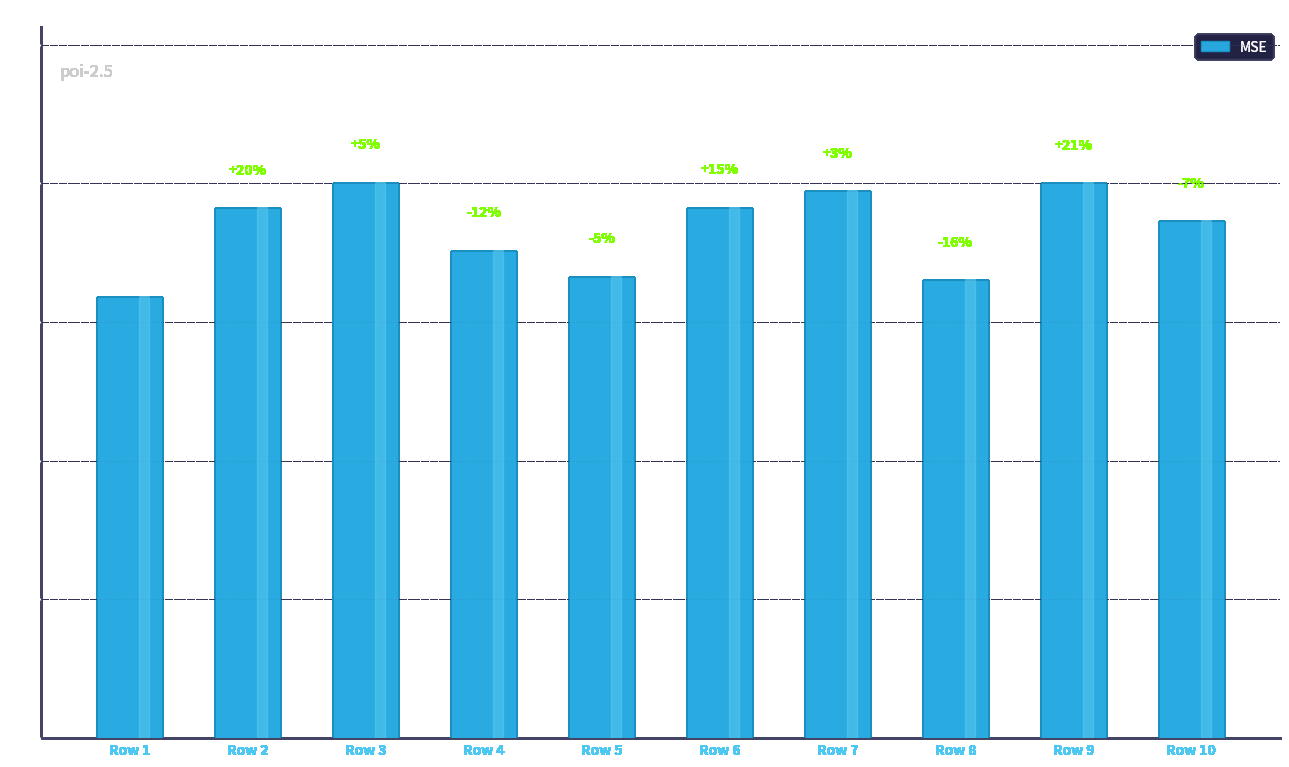

Reading right to left, list all the values displayed in this chart.

74.5	80.0	66.0	79.0	76.5	66.6	70.3	80.1	76.4	63.6